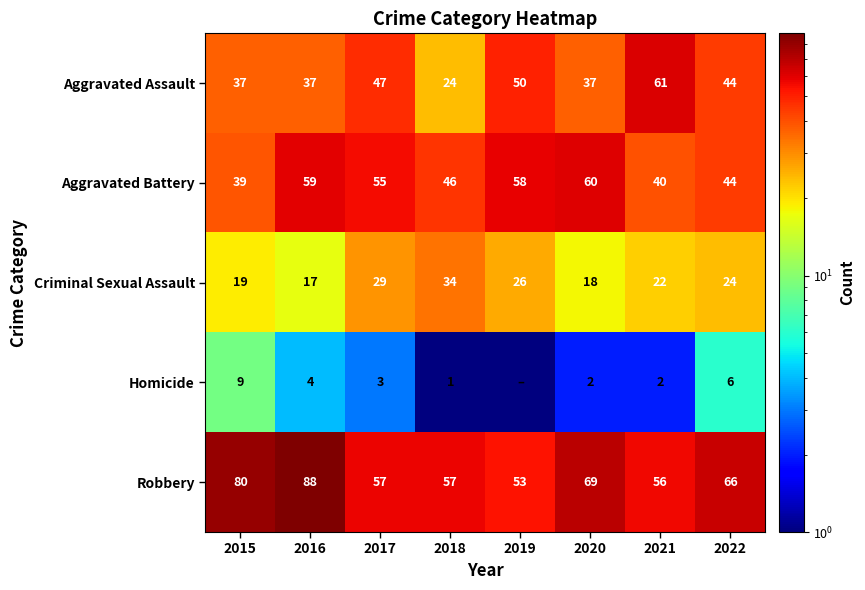

How many data points does each series have?

8